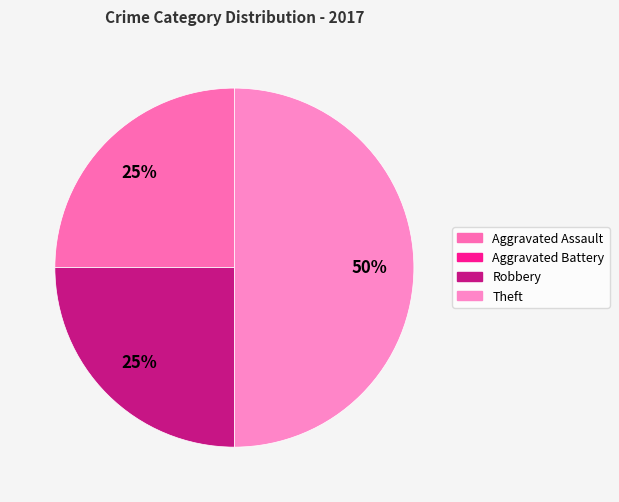

Does Robbery account for over 50% of the chart?

No